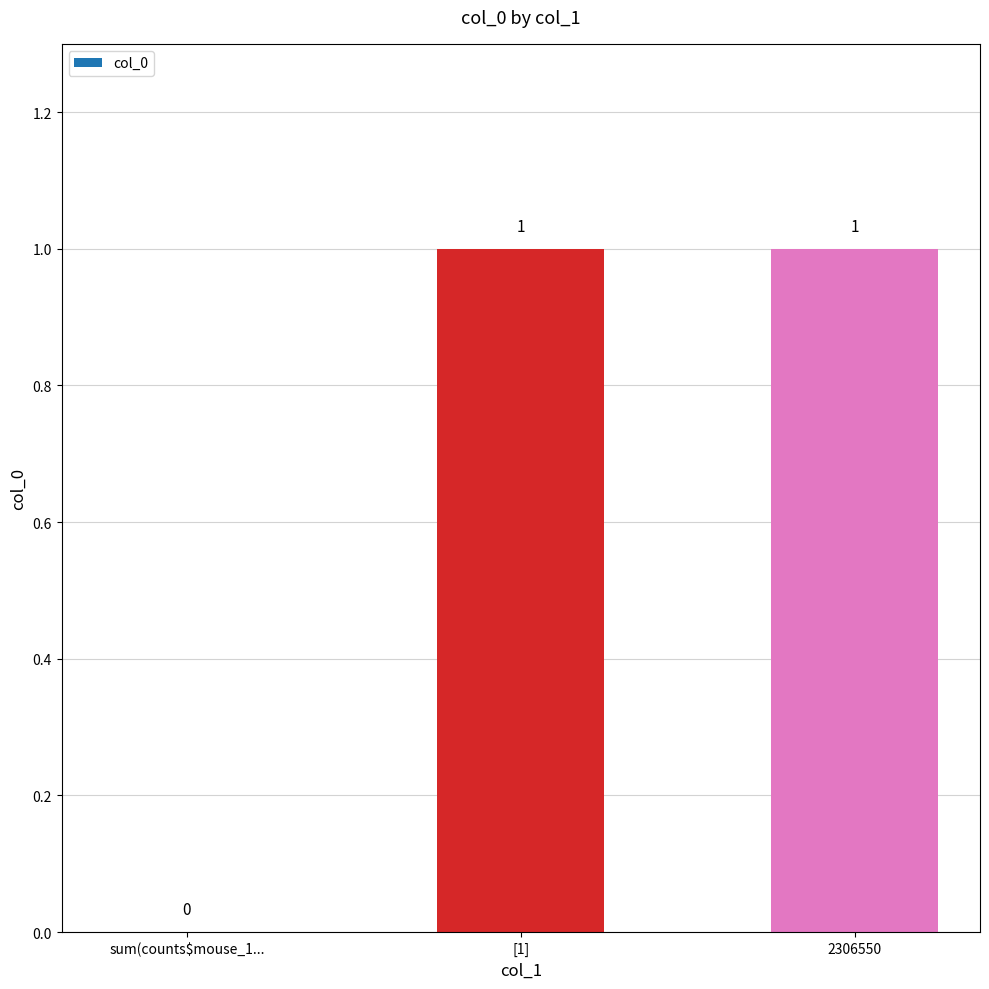

Between 2306550 and sum(counts$mouse_1..., which is larger?

2306550